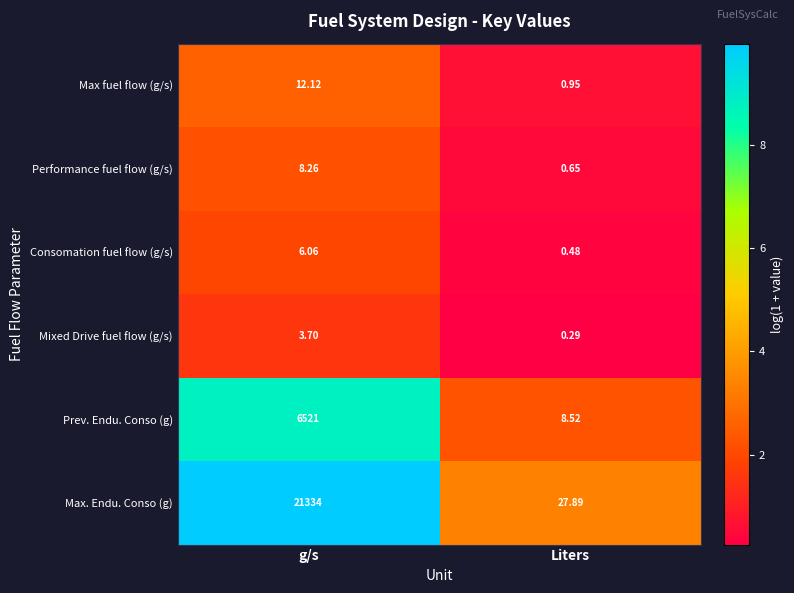

Which series has the widest spread of values?

Max. Endu. Conso (g)